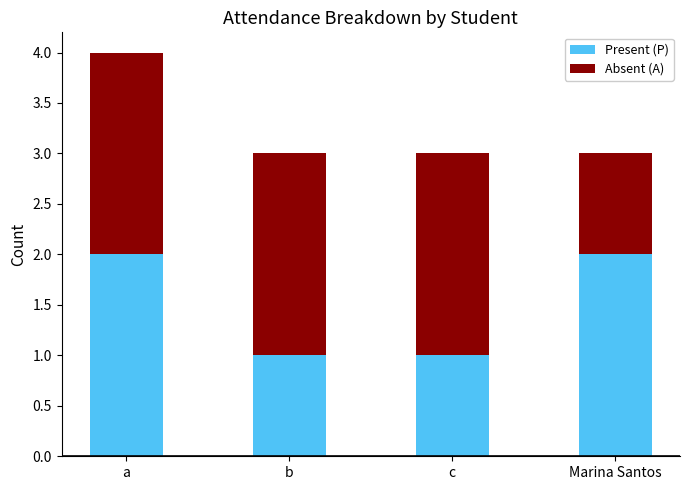

Does the chart contain any negative values?

No